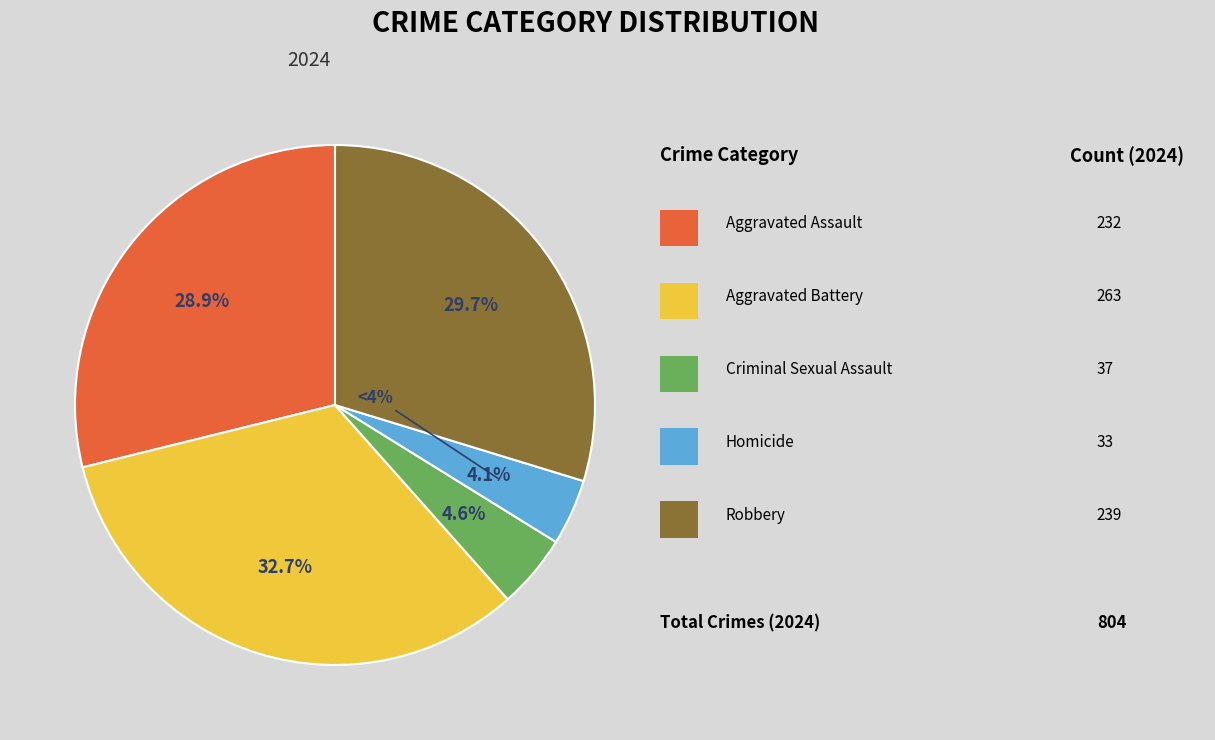

How many segments does this pie chart have?

5